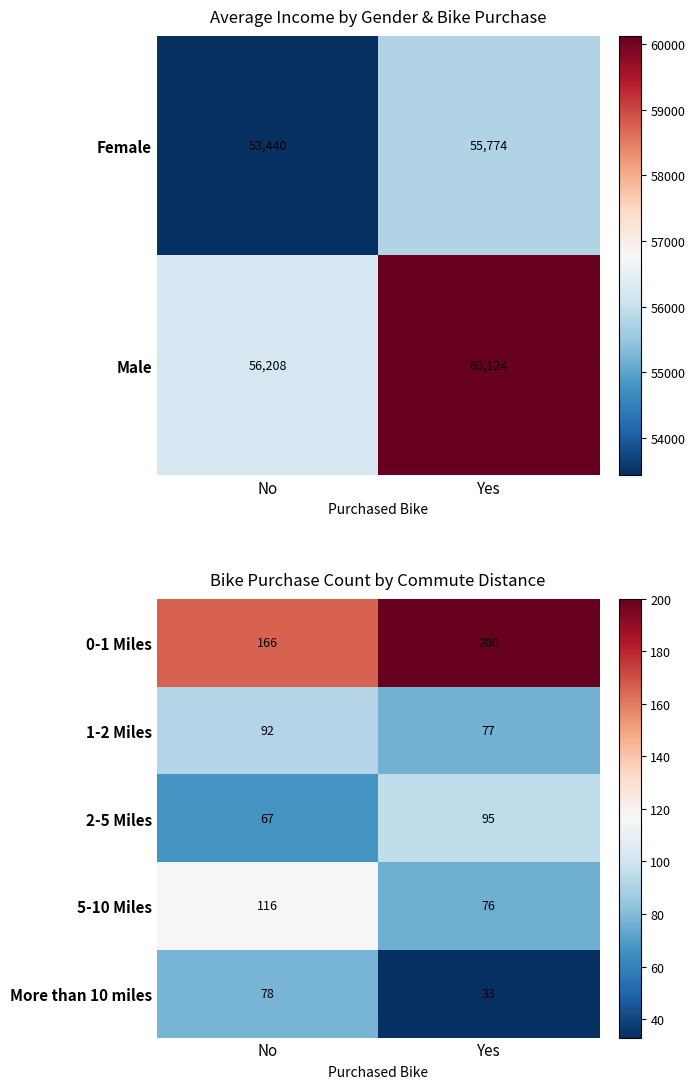

What is the maximum value for More than 10 miles?

78